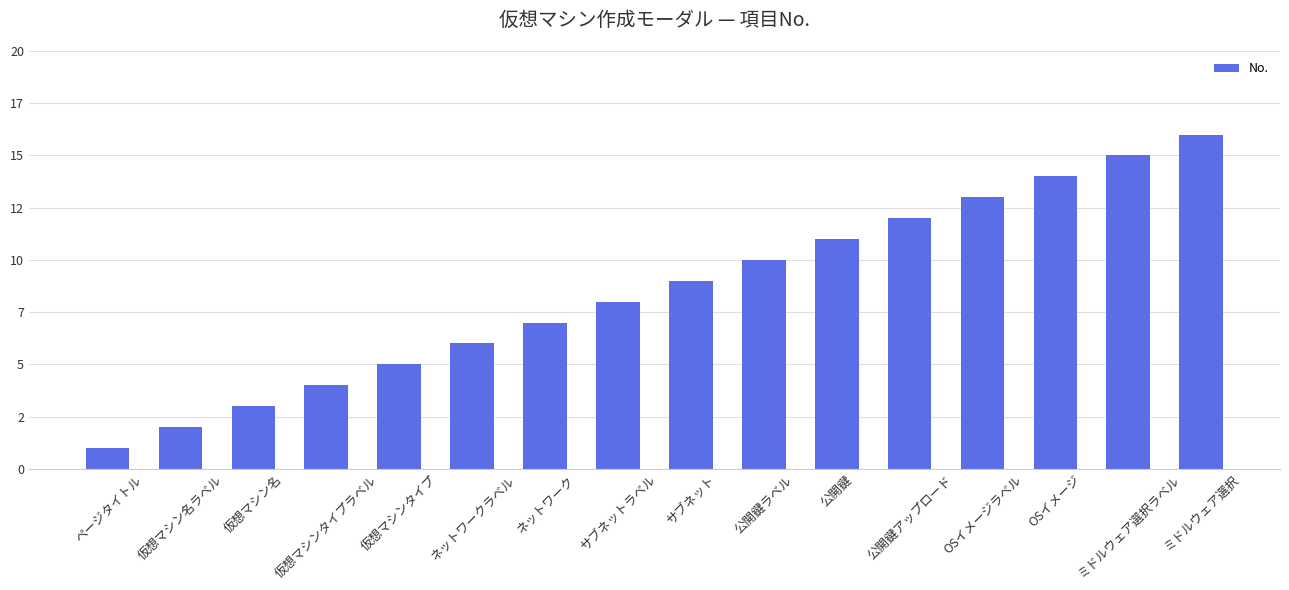

Read the value at サブネット, to the nearest 5.

10